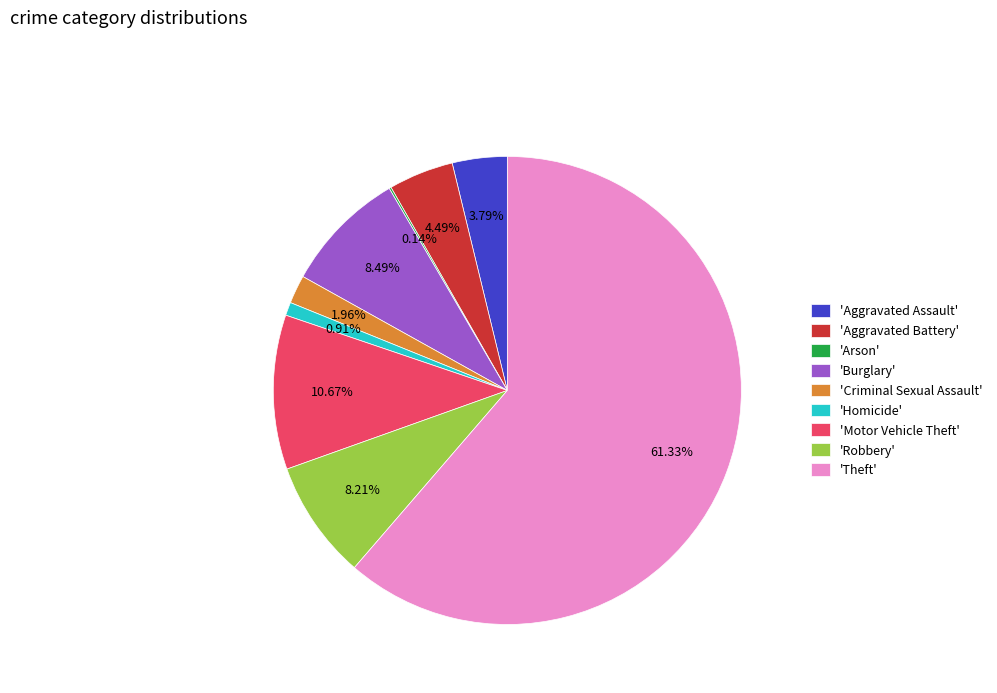

Do 'Burglary' and 'Criminal Sexual Assault' together represent more than half of the pie?

No